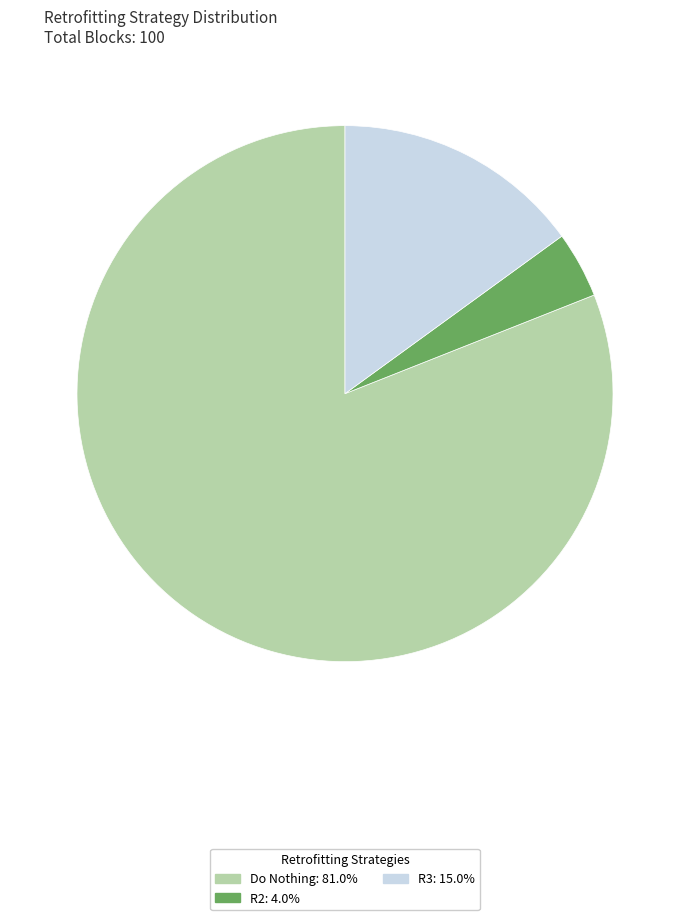

Which category has the biggest portion of the pie?

Do Nothing